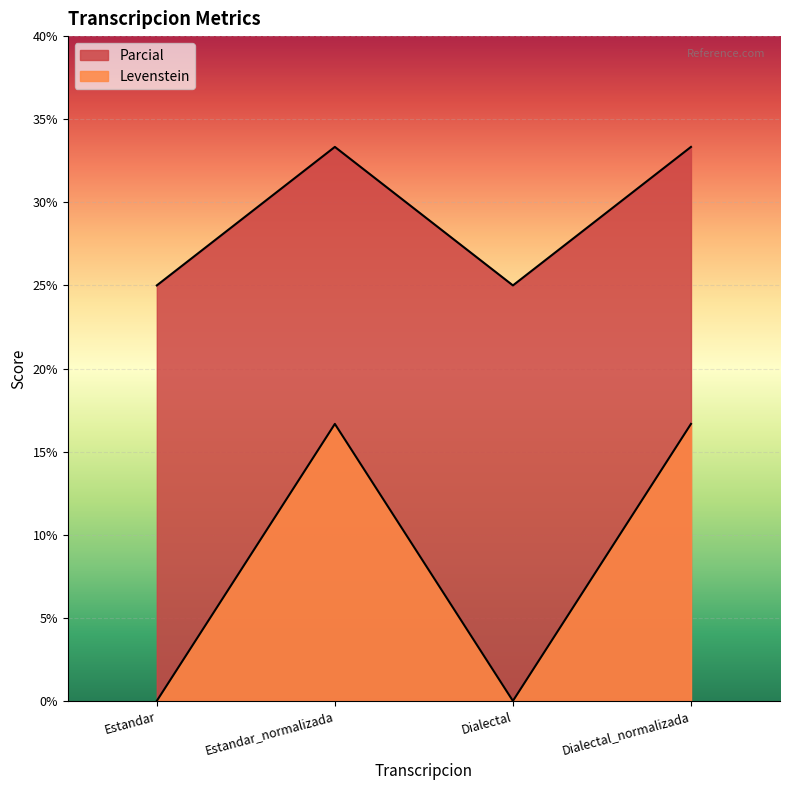

Where is the first local maximum for Levenstein?

Estandar_normalizada